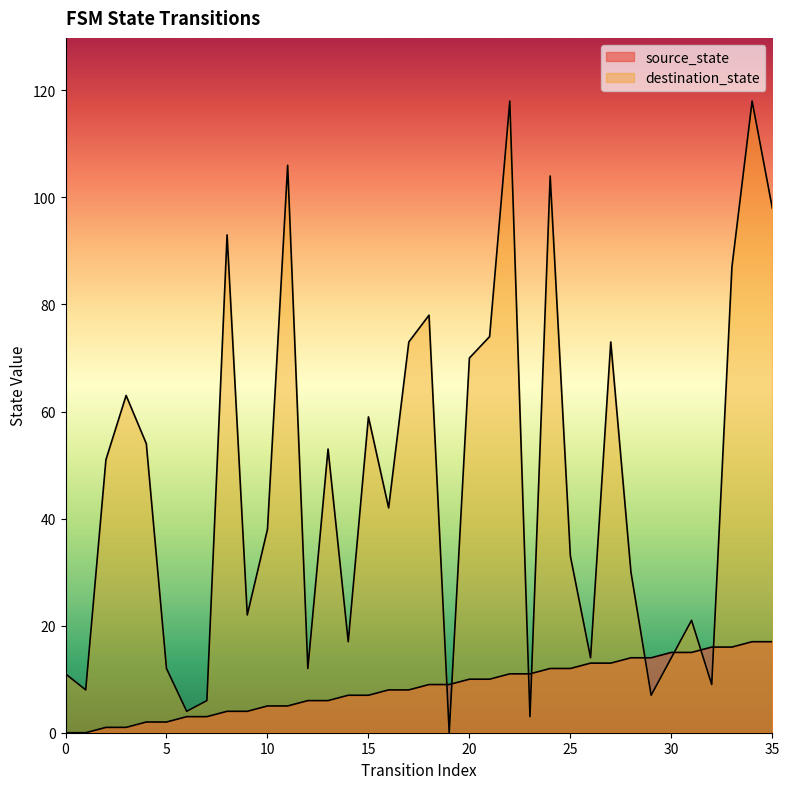

What is the difference between the maximum and minimum values in the destination_state series?

118